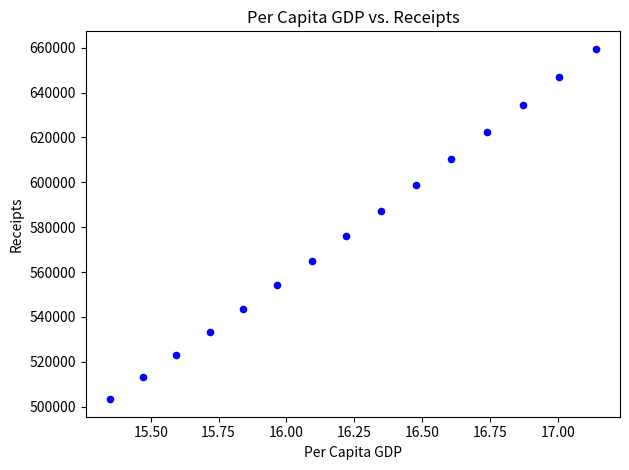

What is the range of X values (max minus min)?

1.8